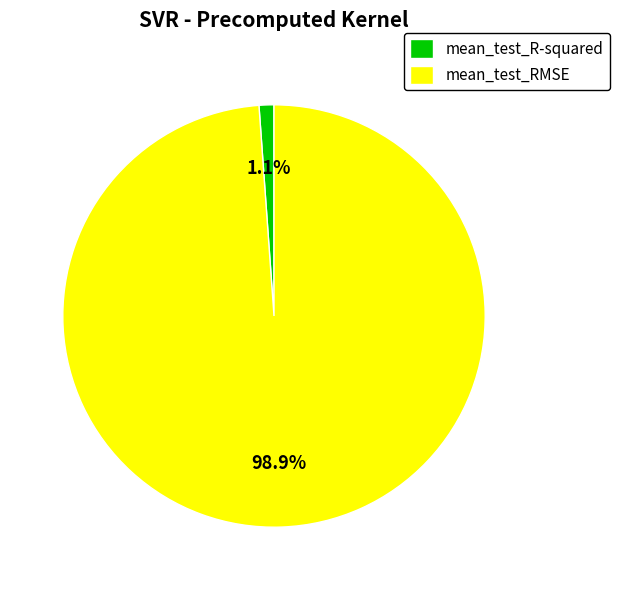

How many segments does this pie chart have?

2